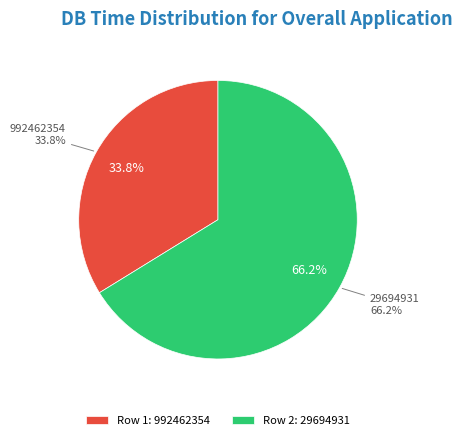

What is the smallest slice in the pie chart?

992462354